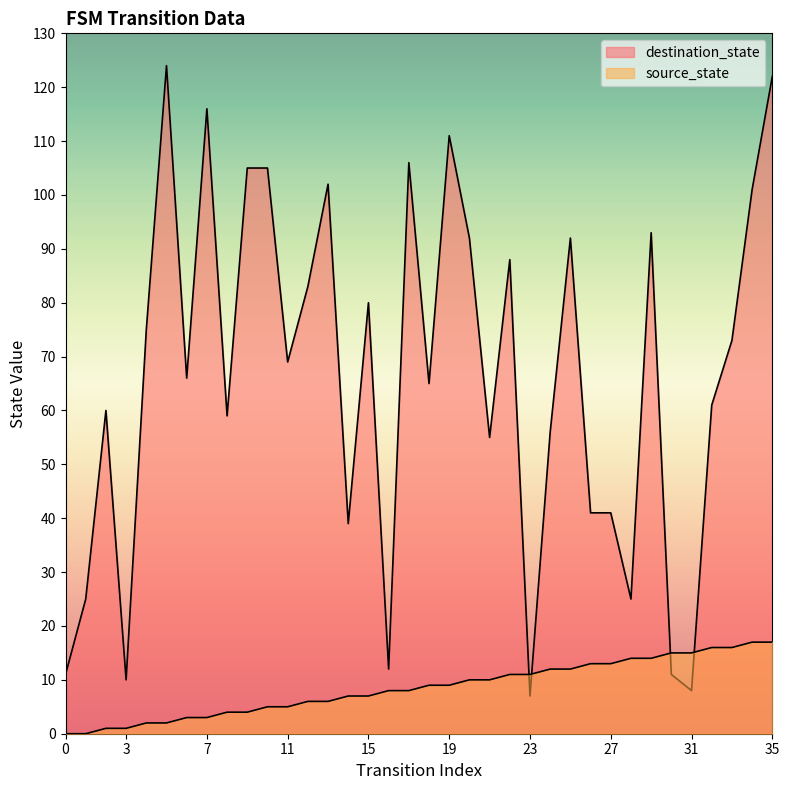

At 21, list the series in order from largest to smallest.

destination_state, source_state